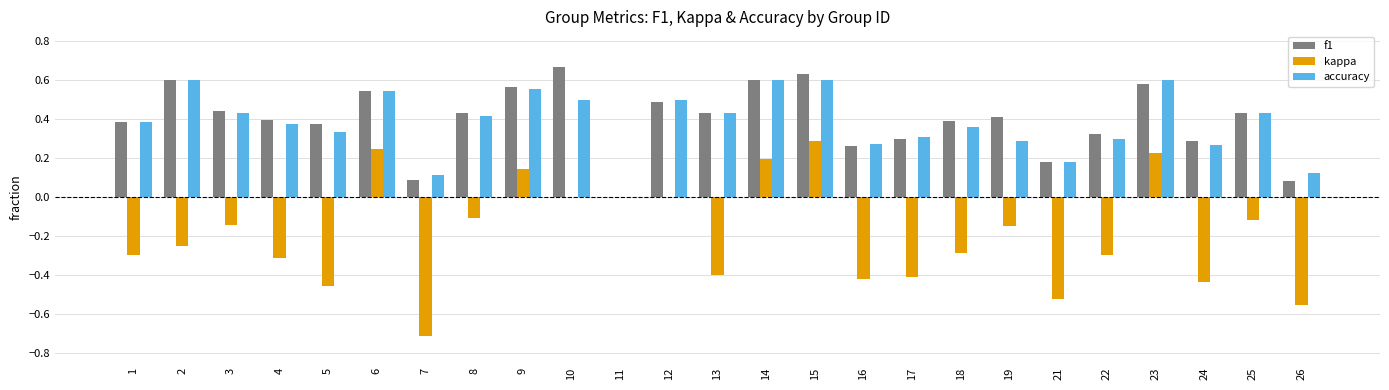

Is the value of f1 at 10 greater than the value of kappa at 25?

Yes